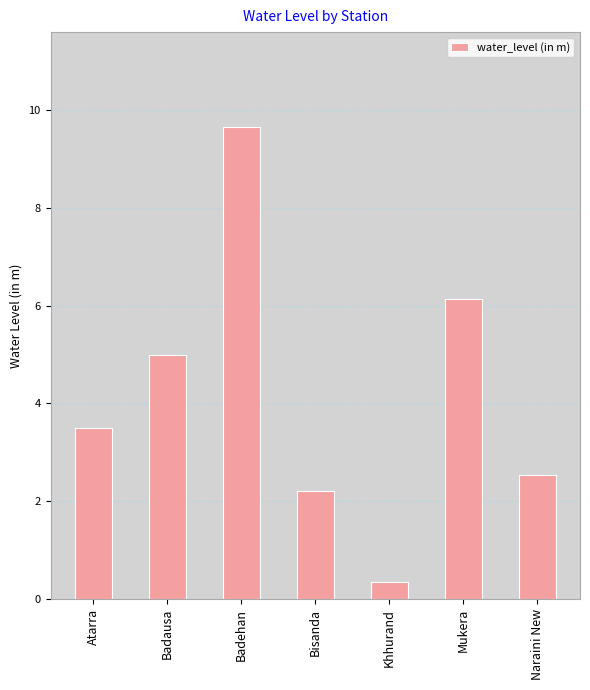

Which category has the highest value across all series?

Badehan